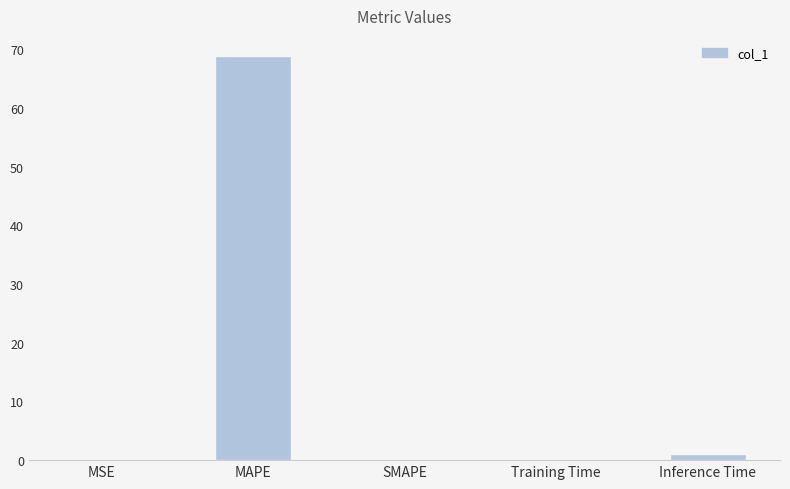

Where is the data nearest to the value 34?

Inference Time